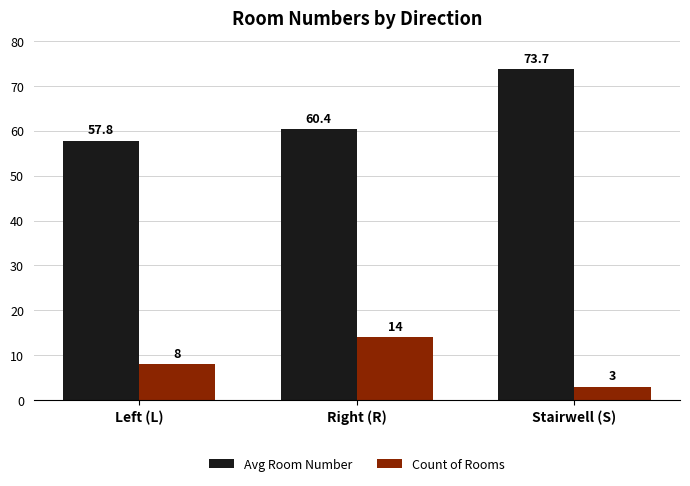

How many bars are there in total?

6